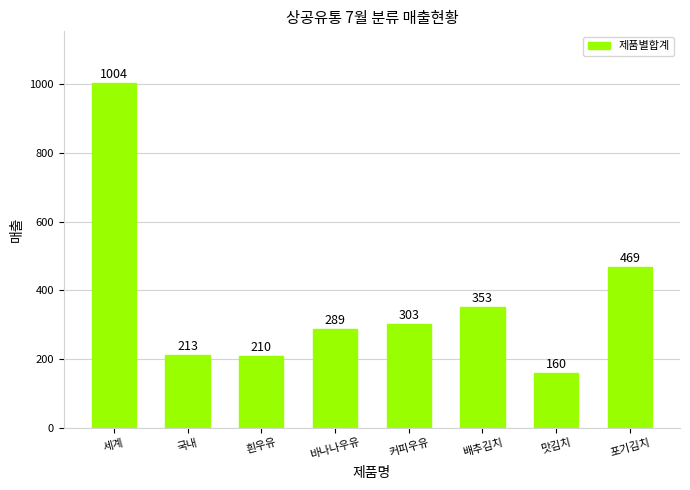

What is the label of the 4th bar from the left?

바나나우유